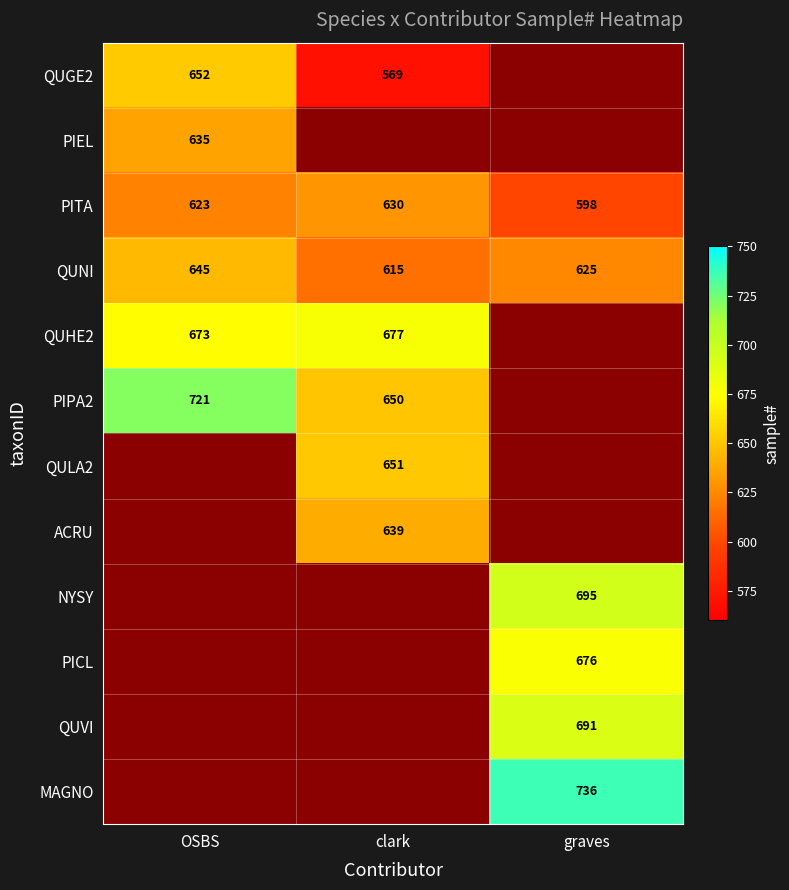

Is it true that PIPA2 equals 721 at OSBS?

True